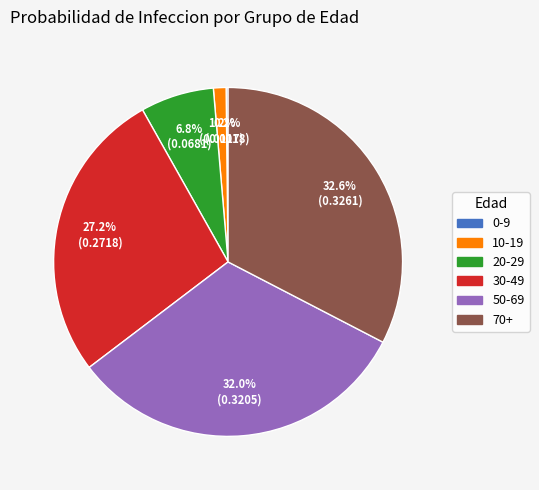

Is there any slice that represents more than half of the pie?

No